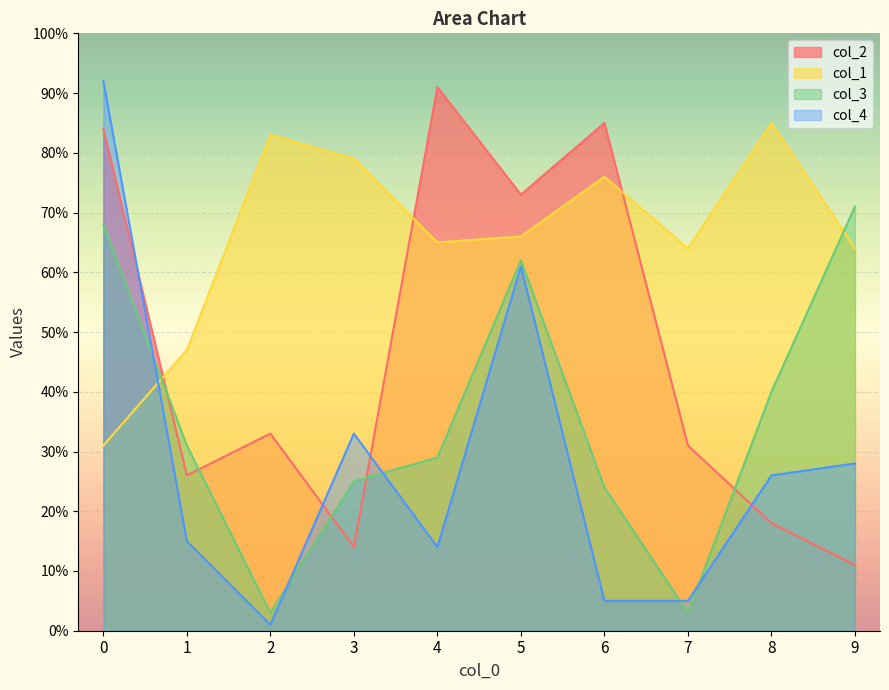

Is it true that col_1 equals 73 at 1?

False